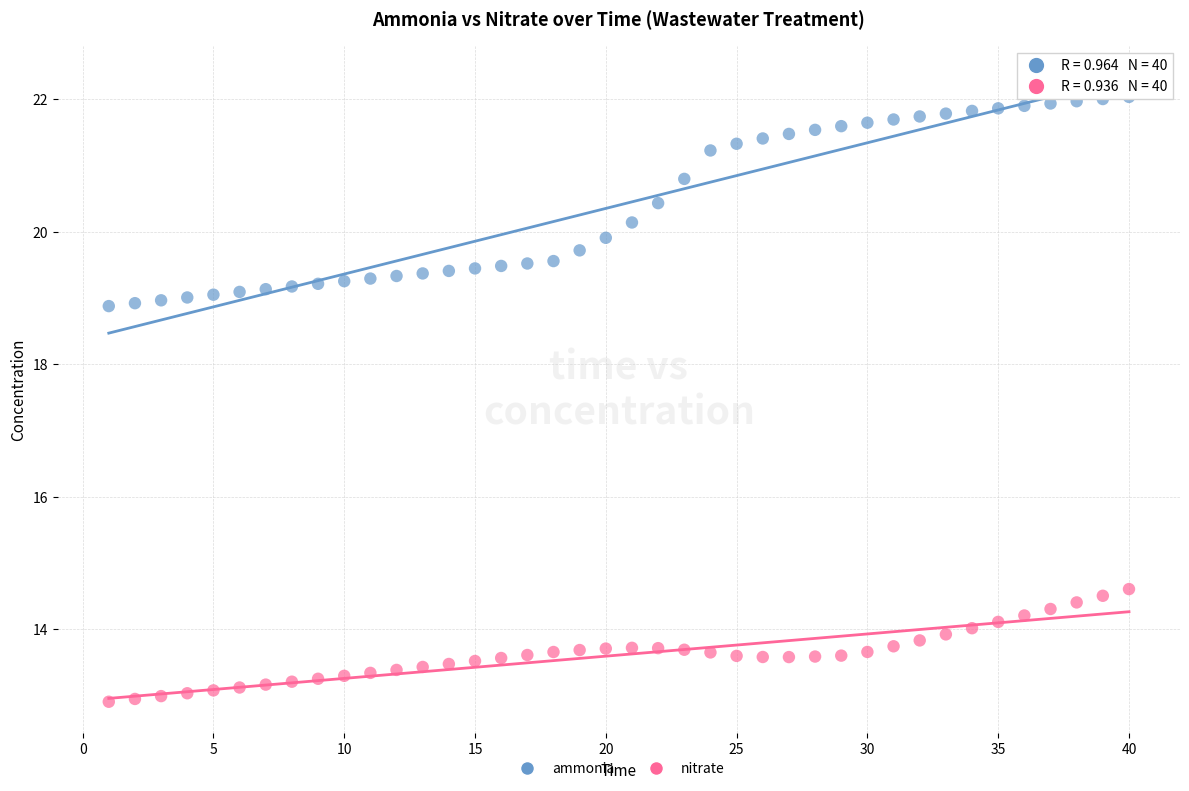

Which series contains the highest Y value?

ammonia